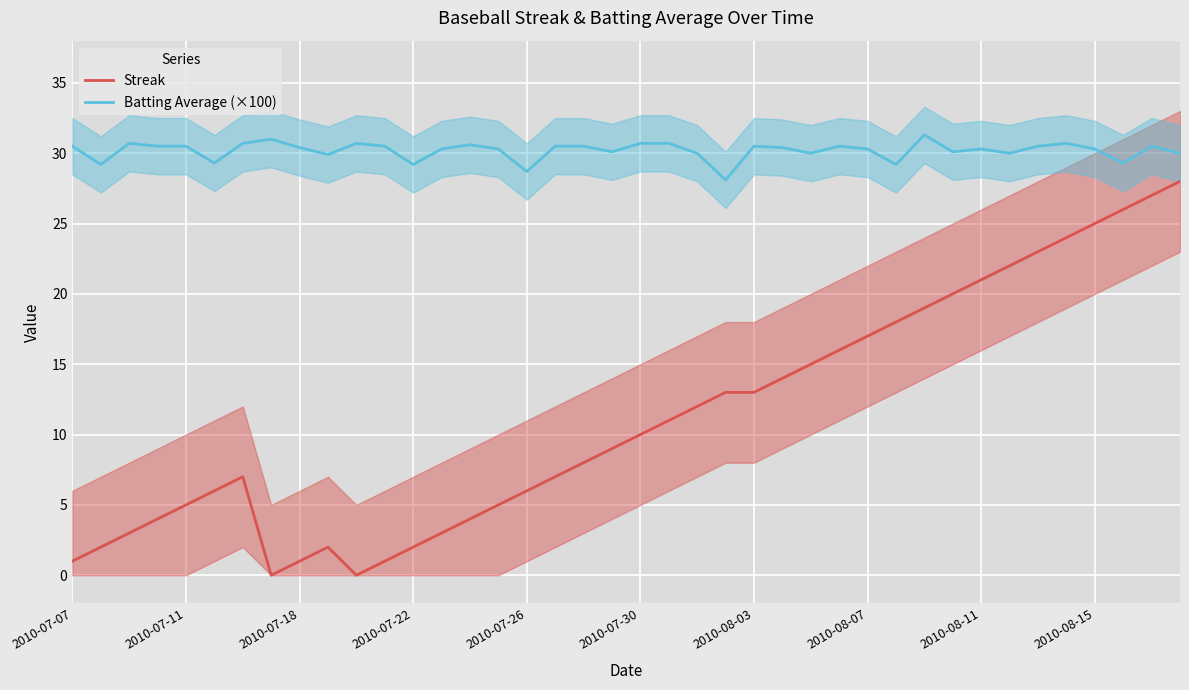

Which series has the largest range (max minus min)?

Streak